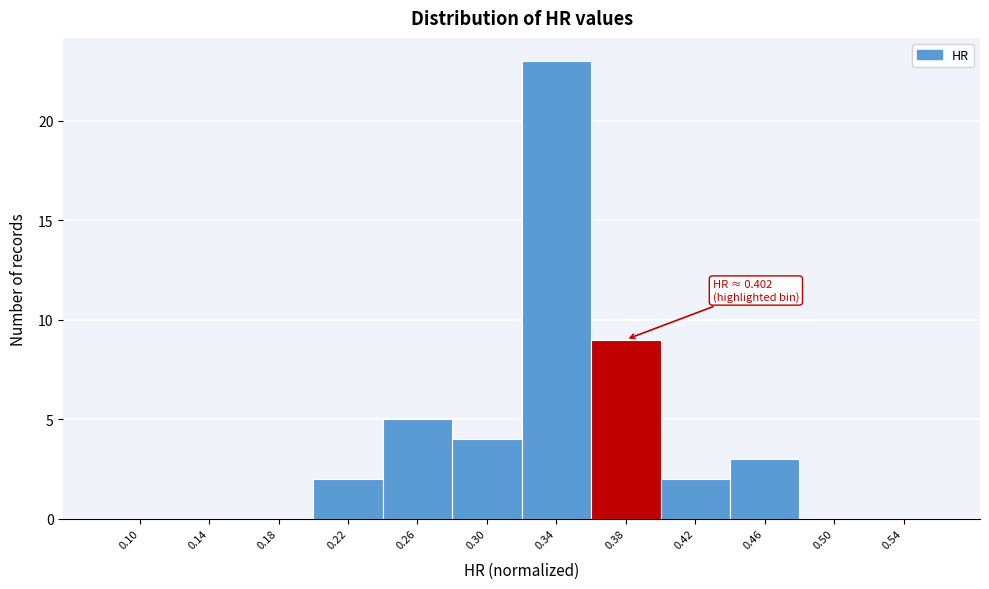

Reading right to left, what are all the values shown in this chart?

0.54=0	0.50=0	0.46=3	0.42=2	0.38=9	0.34=23	0.30=4	0.26=5	0.22=2	0.18=0	0.14=0	0.10=0